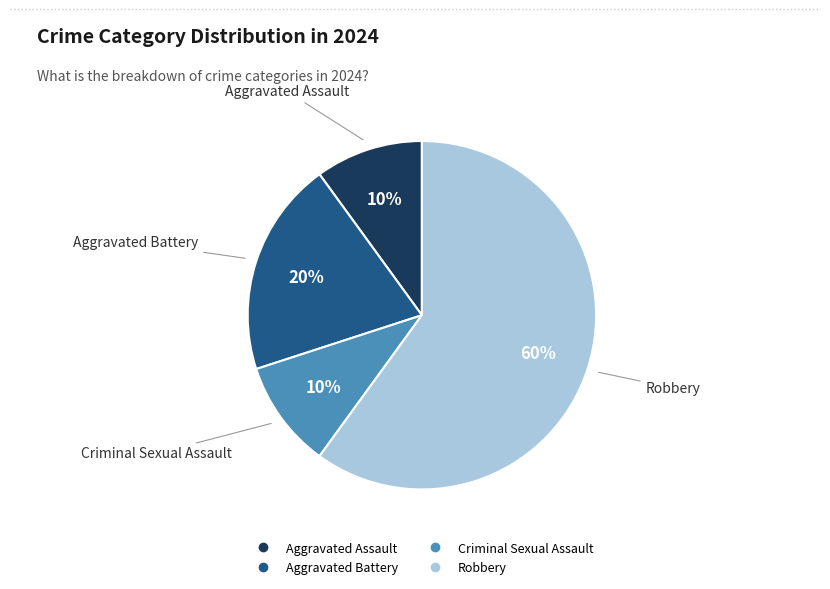

Approximately how many times larger is the value at Robbery compared to Aggravated Battery?

3.0